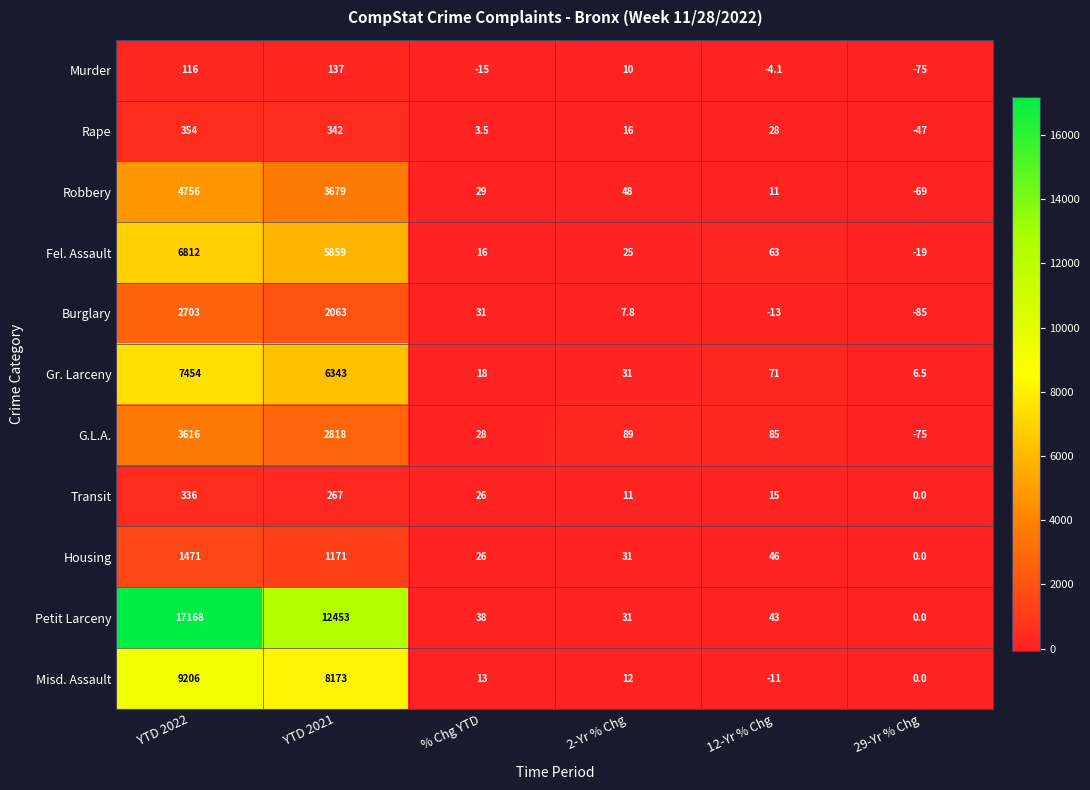

What is the spread (max minus min) of values at % Chg YTD?

53.0